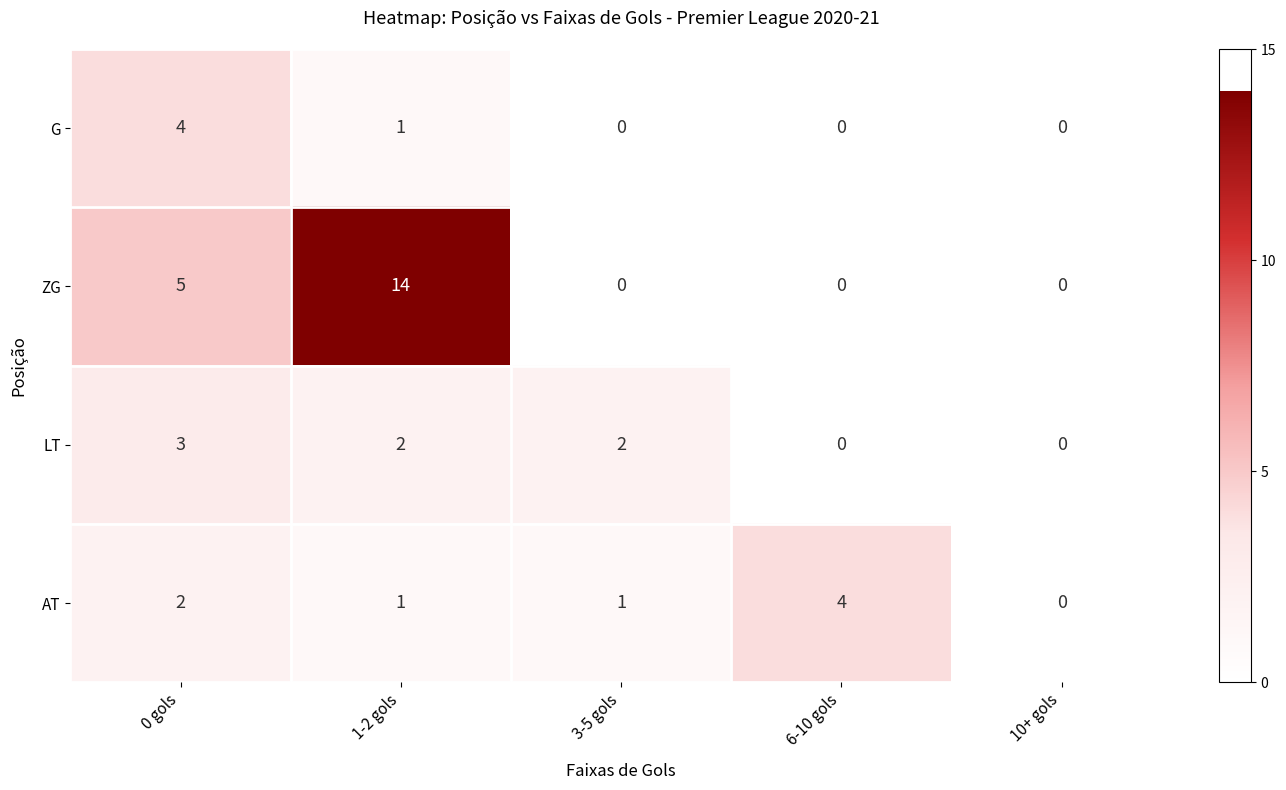

How many series are shown in this chart?

4